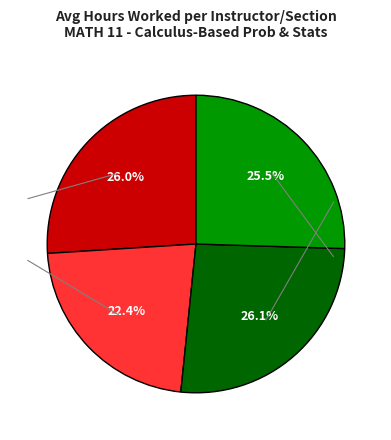

Is there a majority slice in this chart?

No